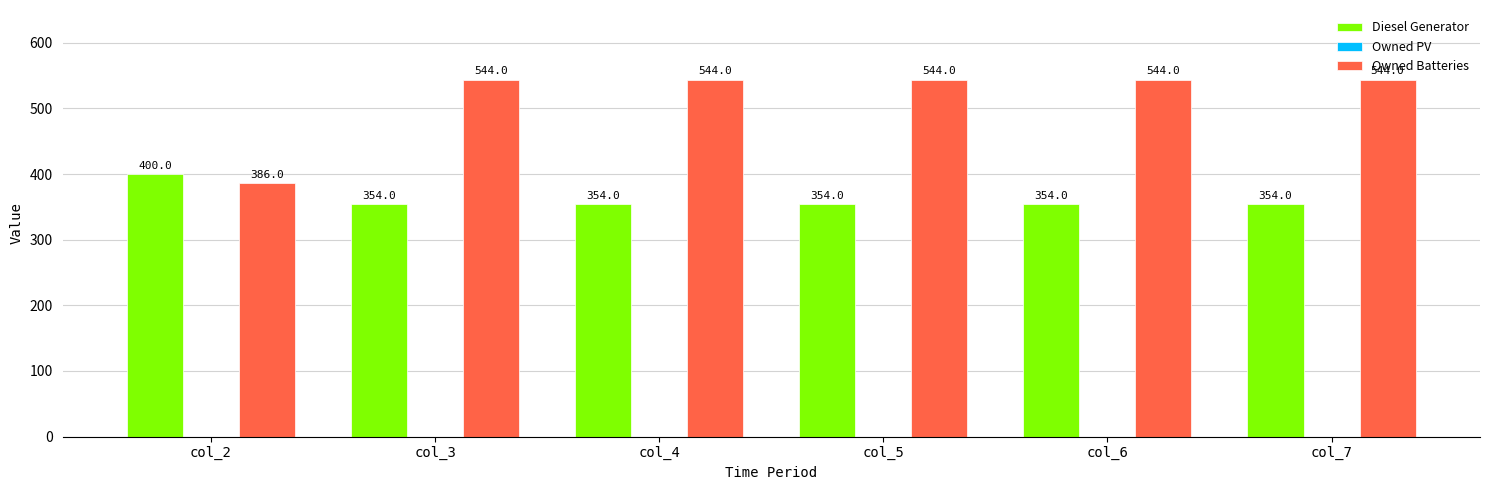

What value does the Diesel Generator series have at col_4, to the nearest 5?

355